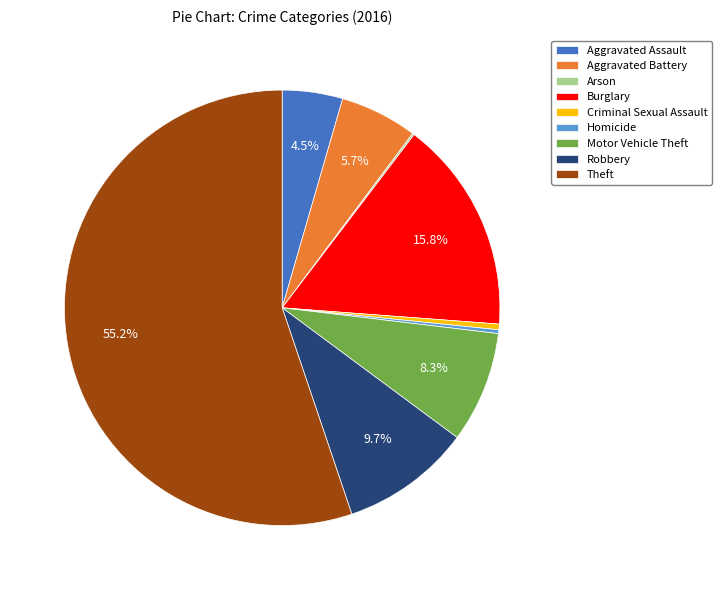

Between Burglary and Aggravated Assault, which is larger?

Burglary